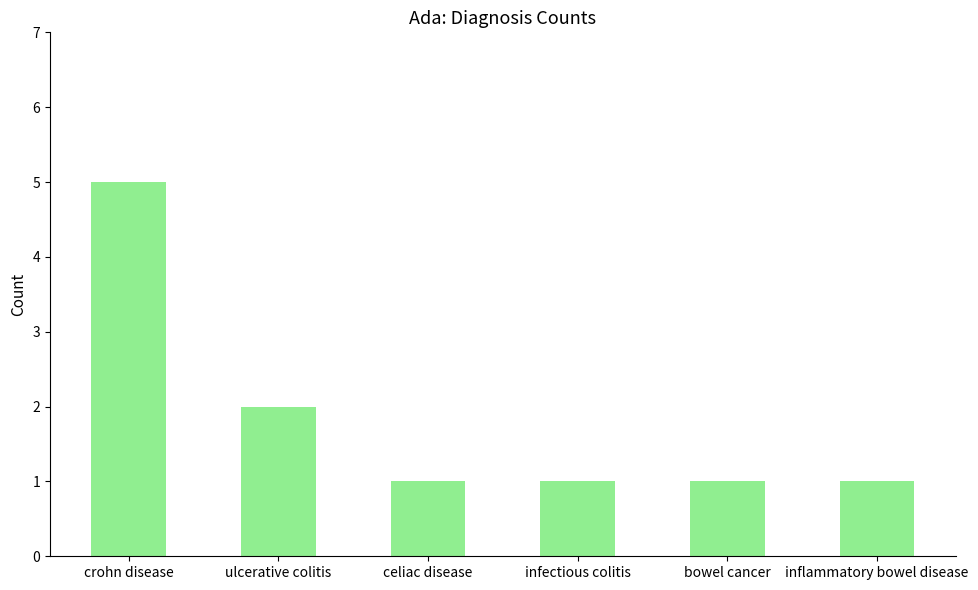

How many series are shown in this chart?

1